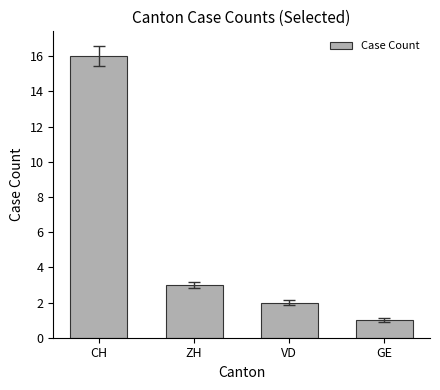

Which category has the lowest value across all series?

GE